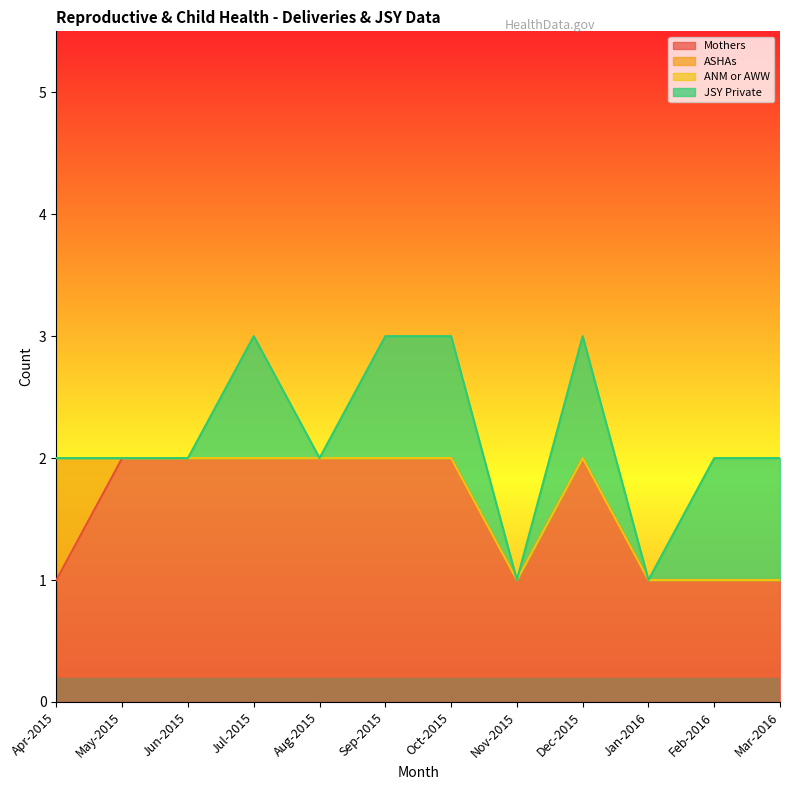

List the labels in order of ASHAs value, smallest first.

May-2015, Jun-2015, Jul-2015, Aug-2015, Sep-2015, Oct-2015, Nov-2015, Dec-2015, Jan-2016, Feb-2016, Mar-2016, Apr-2015